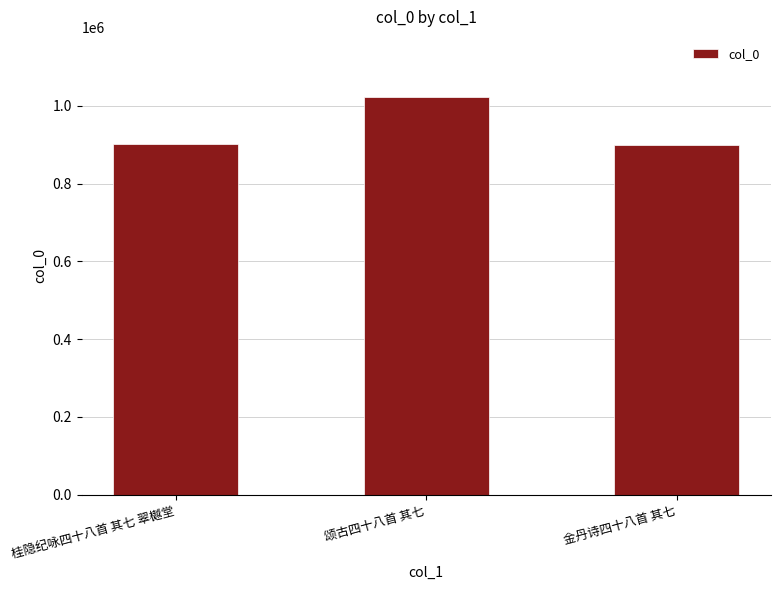

What is the average value?

942522